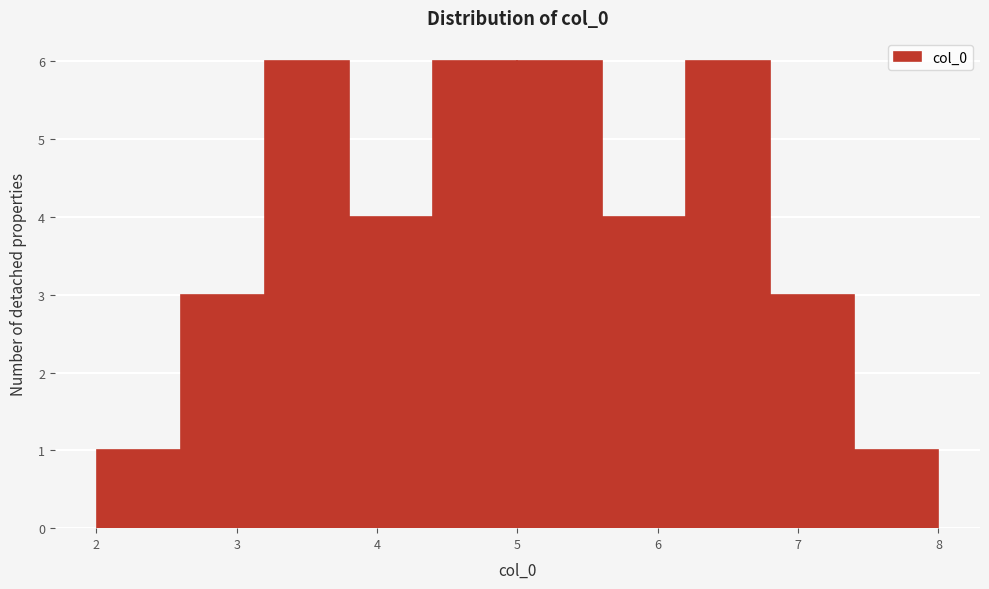

Reading left to right, list every bar in this chart as the range it spans on the x-axis followed by its height. Neither the bar edges nor the heights are printed on the chart, so give them approximately, as read against the axes.

2.0 to 2.6: 1
2.6 to 3.2: 3
3.2 to 3.8: 6
3.8 to 4.4: 4
4.4 to 5.0: 6
5.0 to 5.6: 6
5.6 to 6.2: 4
6.2 to 6.8: 6
6.8 to 7.4: 3
7.4 to 8.0: 1